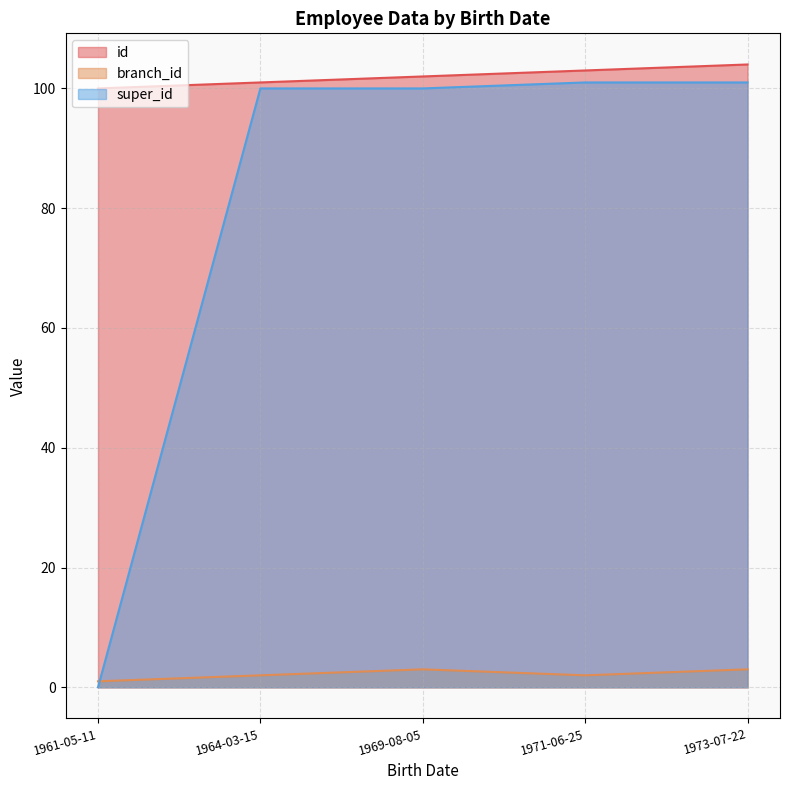

What is the value of the branch_id point at the 1st from the left?

1